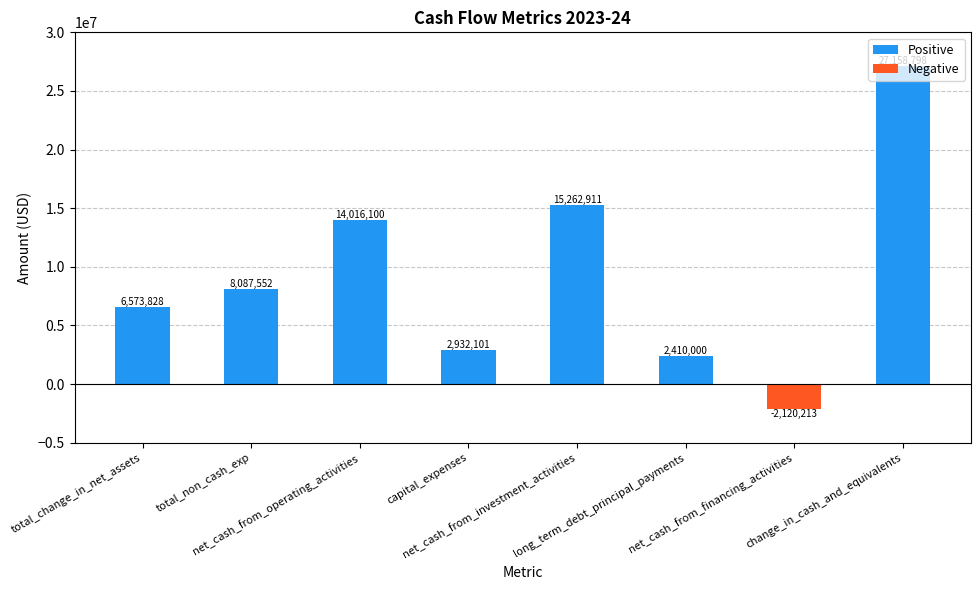

How many positive values are there?

7